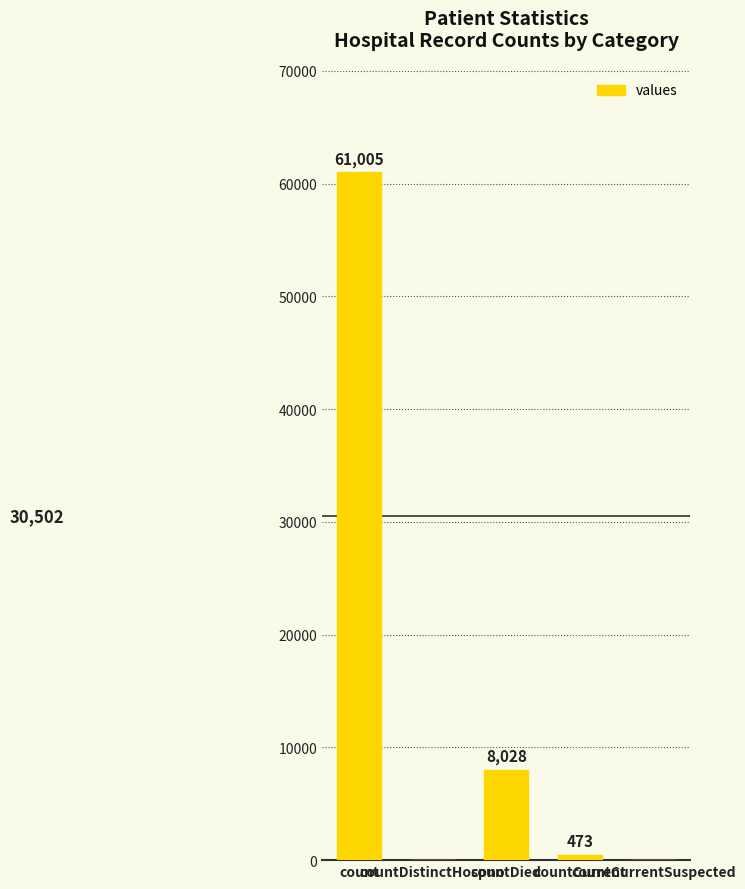

What is the sum of all values?

69506